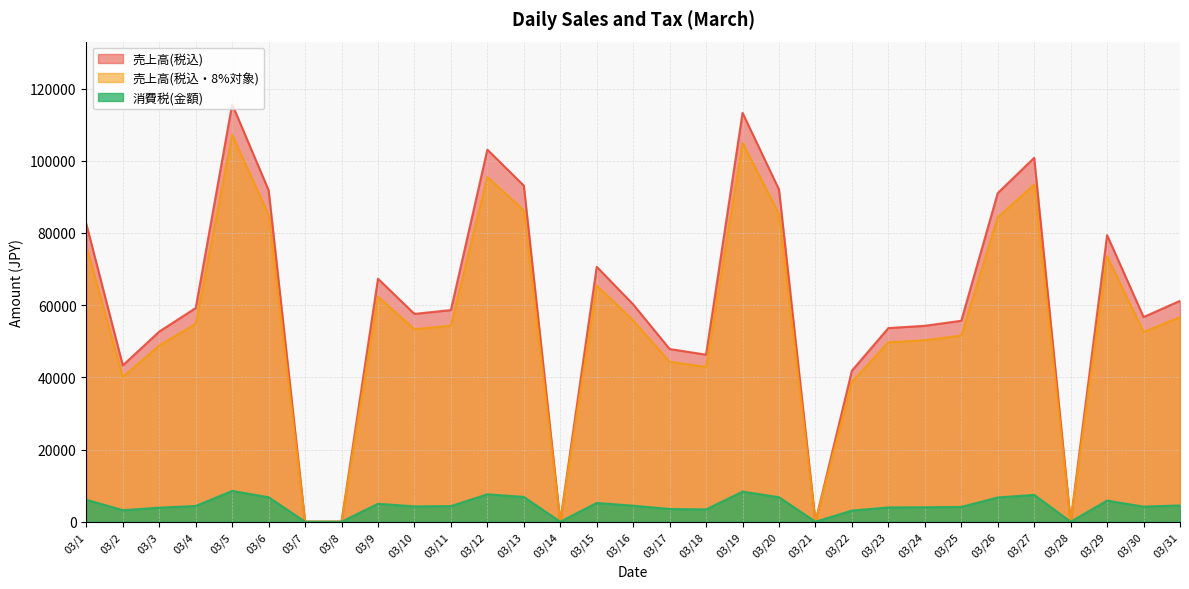

How many lines are shown in the chart?

3